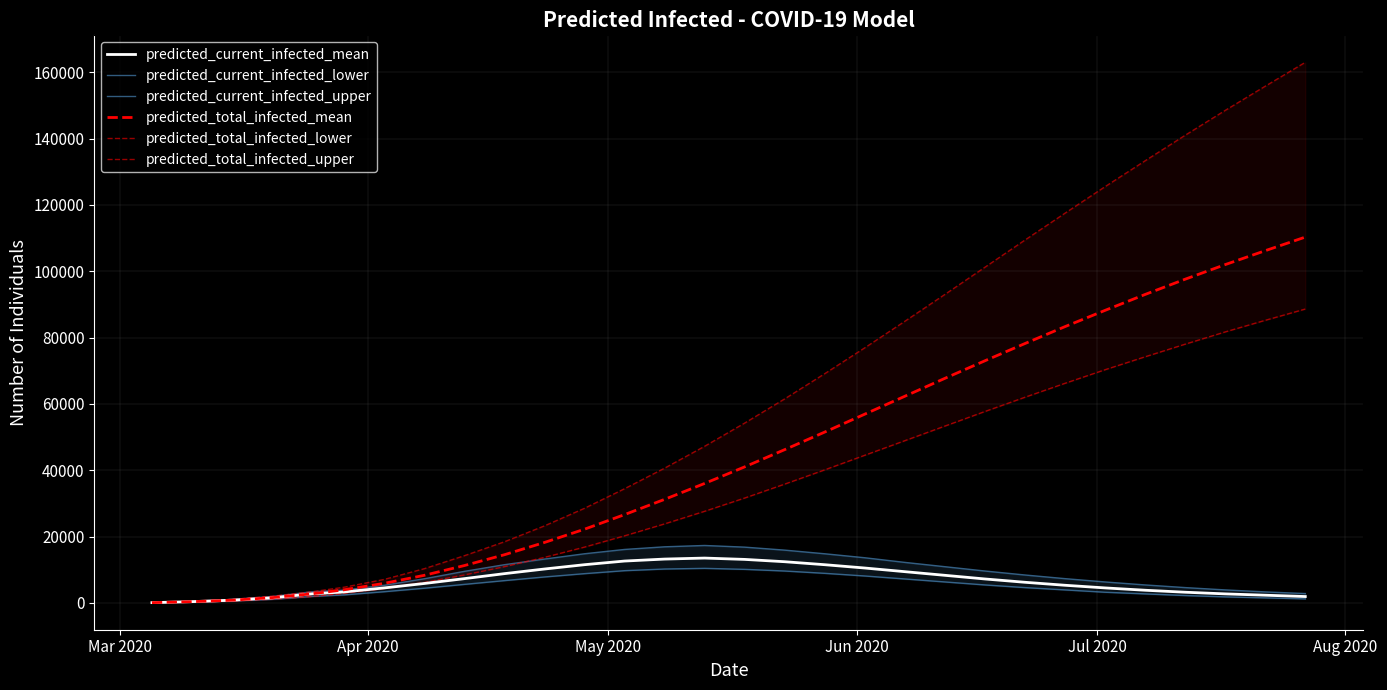

How many lines are shown in the chart?

6